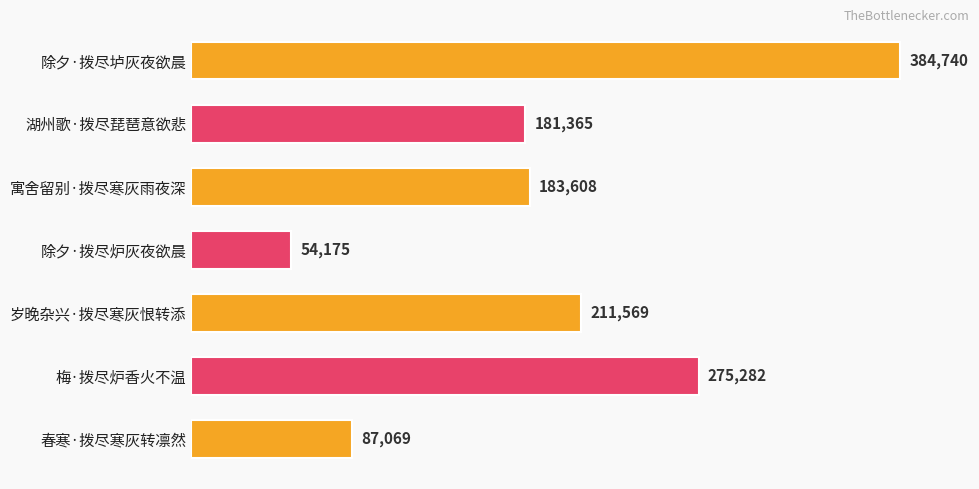

Are the bars horizontal?

Yes